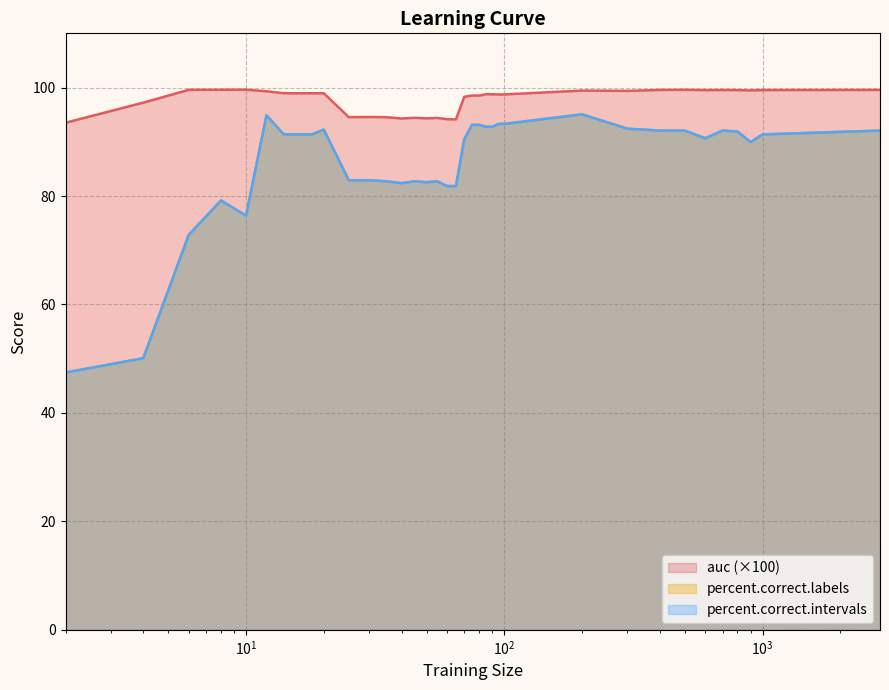

What is the value of the percent.correct.intervals point at the 26th from the left?

93.3